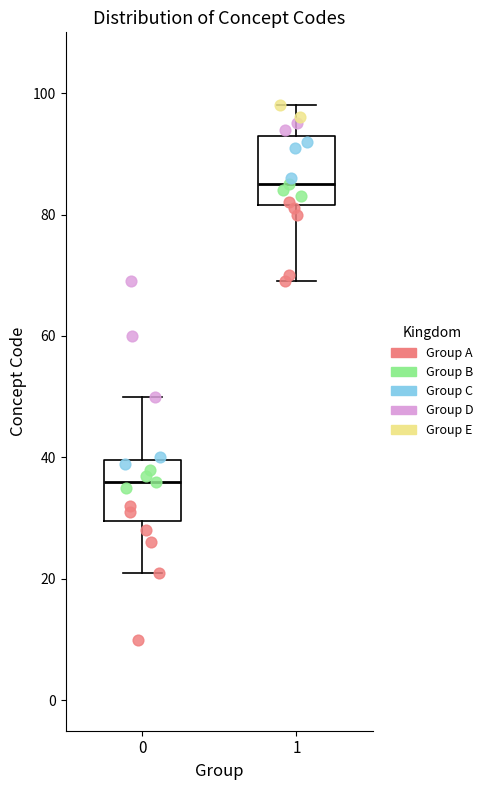

Reading left to right, transcribe this box plot: for each box, give where its median line is, the range the box spans, and where its two whiskers end, as read against the y-axis. The values are not printed on the chart, so give them approximately, as read against the axis.

0: median 36, box 30 to 40, whiskers 22 to 50
1: median 86, box 82 to 94, whiskers 70 to 98